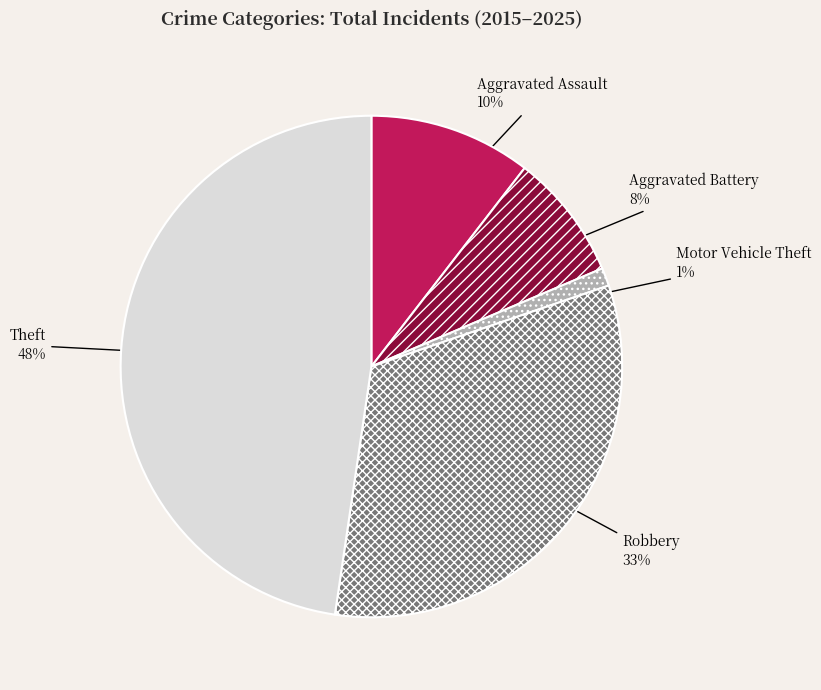

True or false: Motor Vehicle Theft accounts for 11% of the total.

False